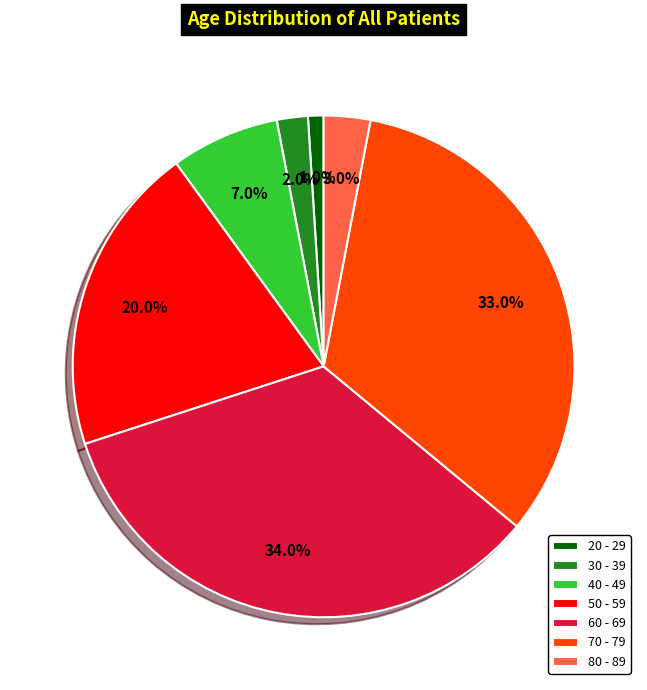

The 50 - 59 slice represents 20% of the pie. True or false?

True